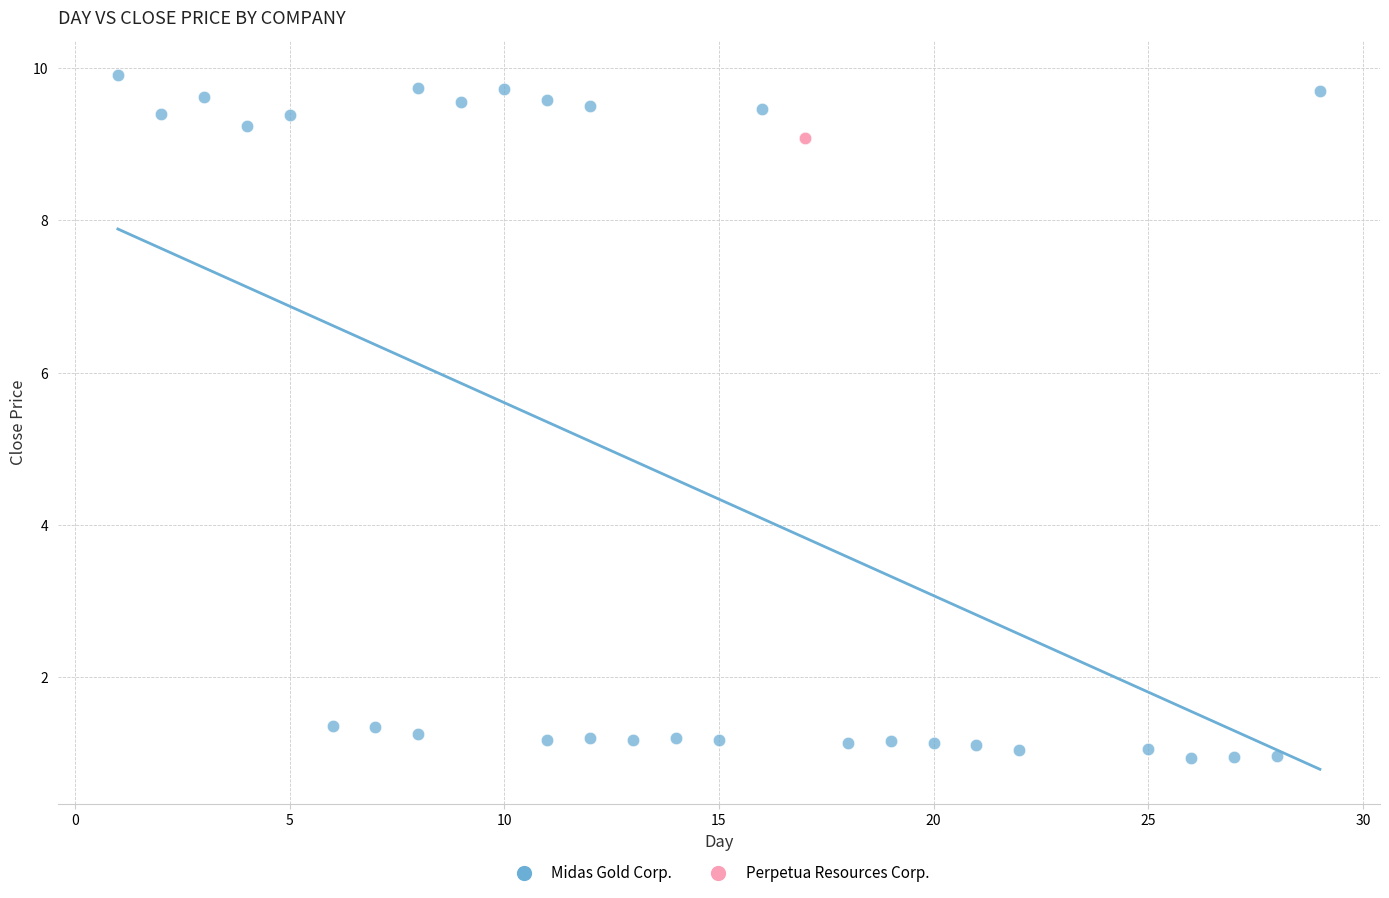

Which series reaches the maximum Y coordinate?

Midas Gold Corp.